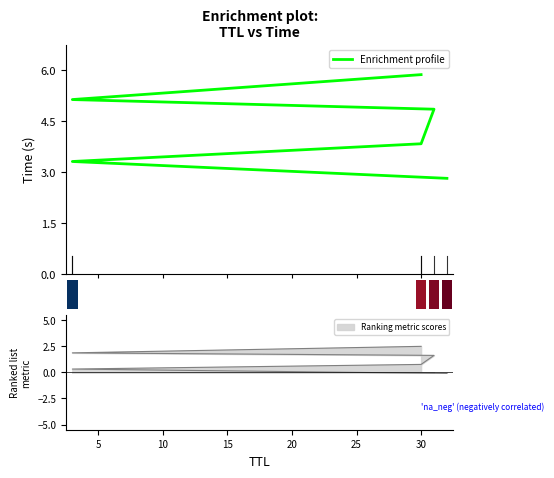

What is the difference between the maximum and minimum values?

3.1